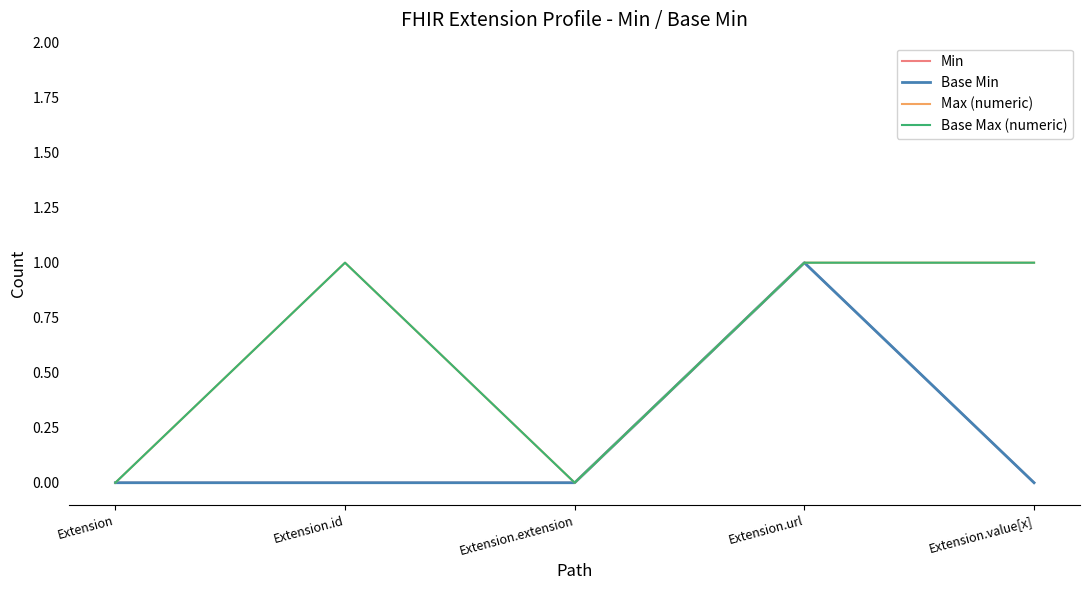

The value of Base Max (numeric) at Extension is -1. True or false?

False